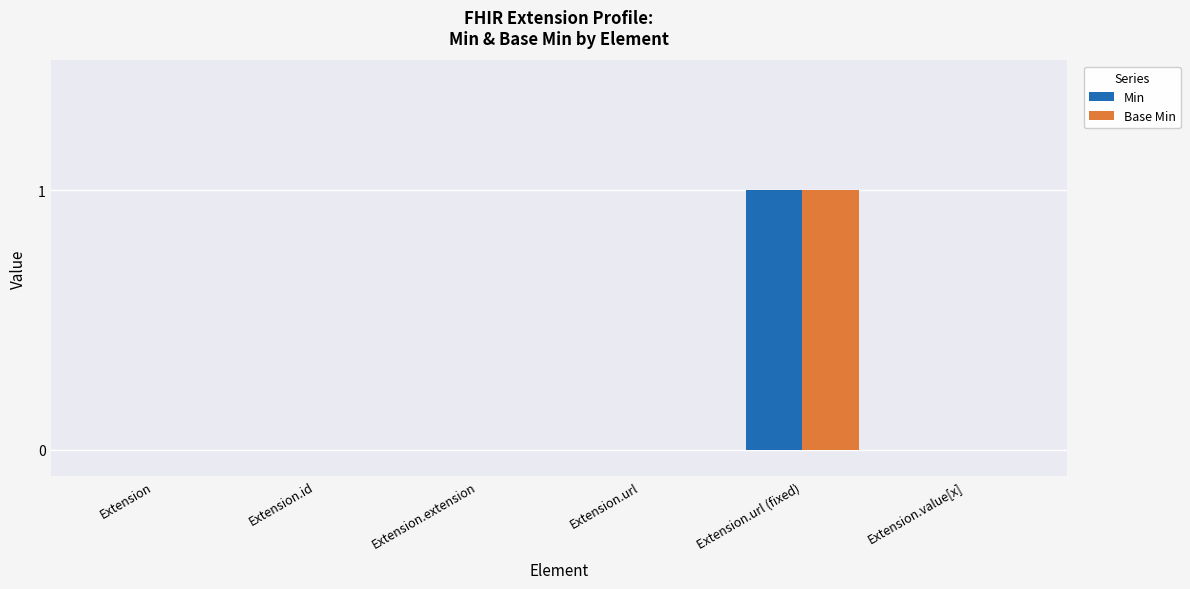

At which category does the chart reach its peak across all series?

Extension.url (fixed)